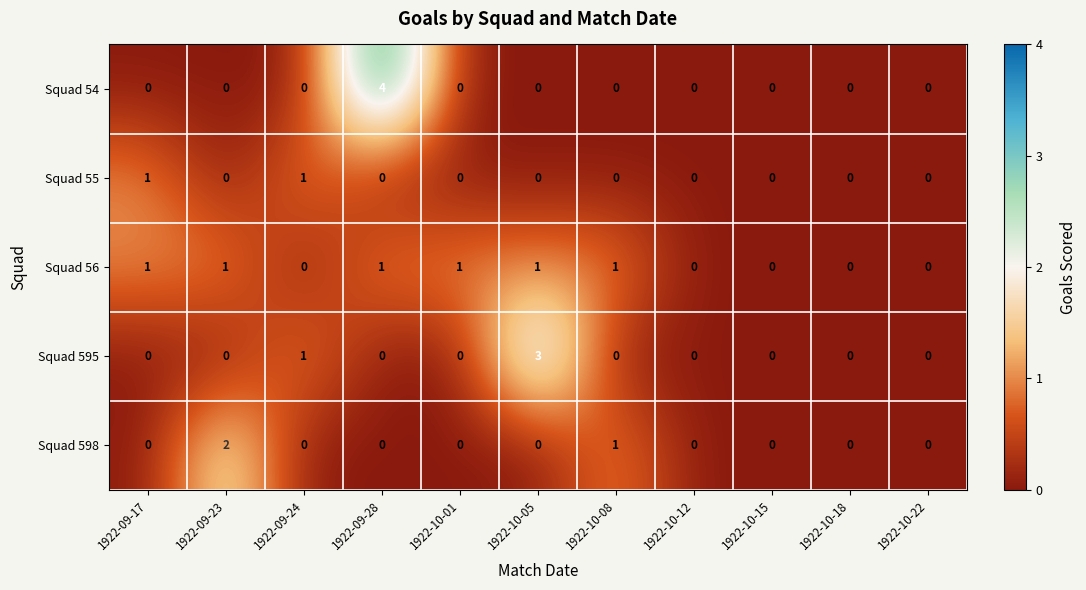

Is it true that Squad 598 equals 1 at 1922-09-24?

False